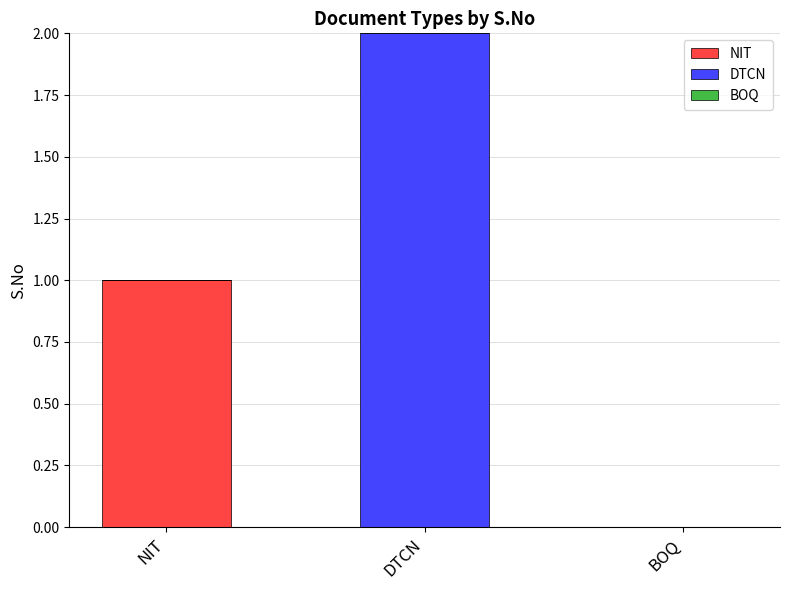

At which category is the sum across all series the highest?

DTCN